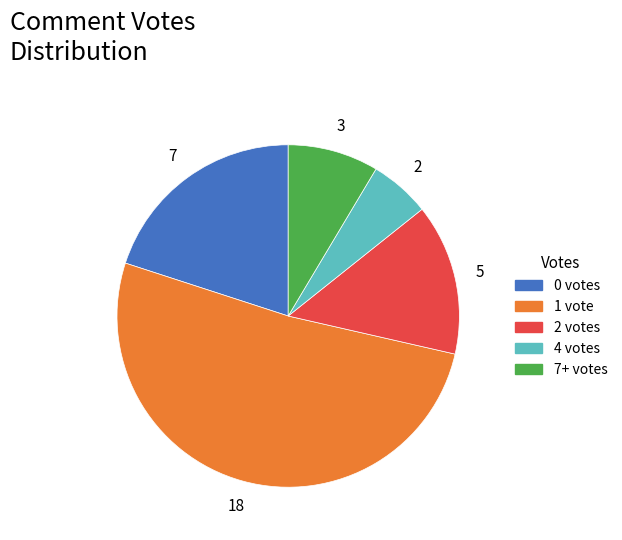

Rank the categories by value from highest to lowest.

1 vote, 0 votes, 2 votes, 7+ votes, 4 votes